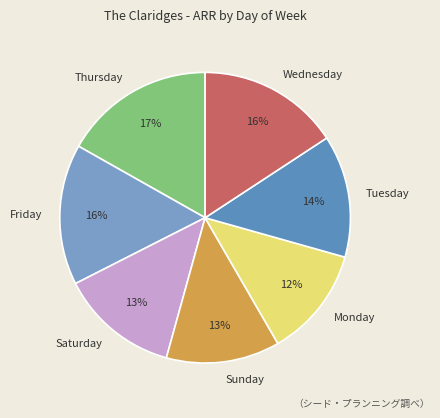

Is it true that Friday is 16% of the pie?

True